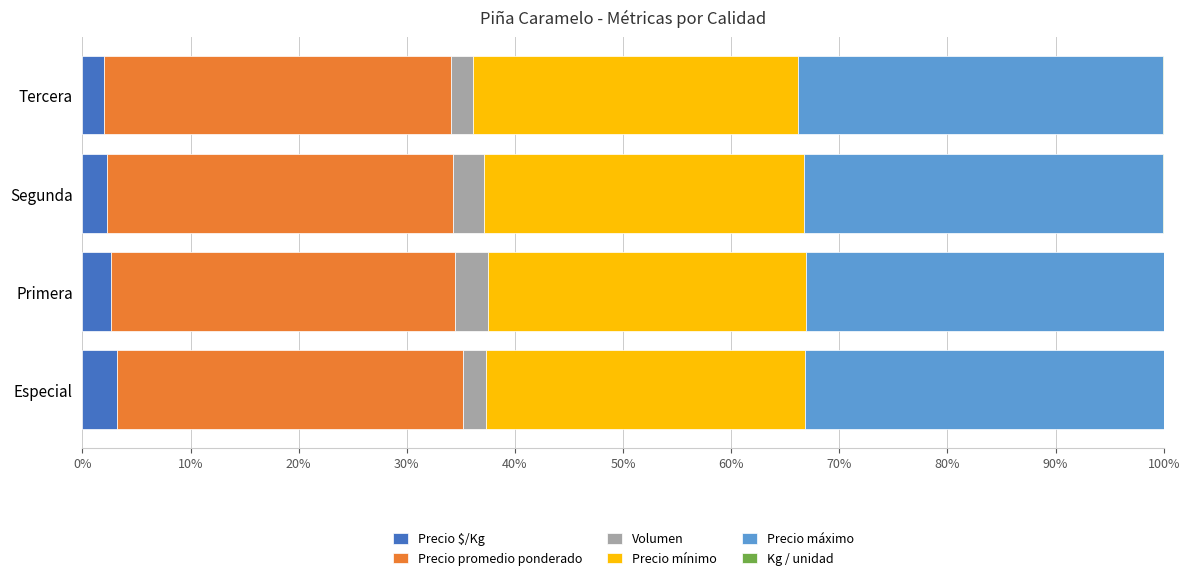

Count the number of data series in this chart.

6